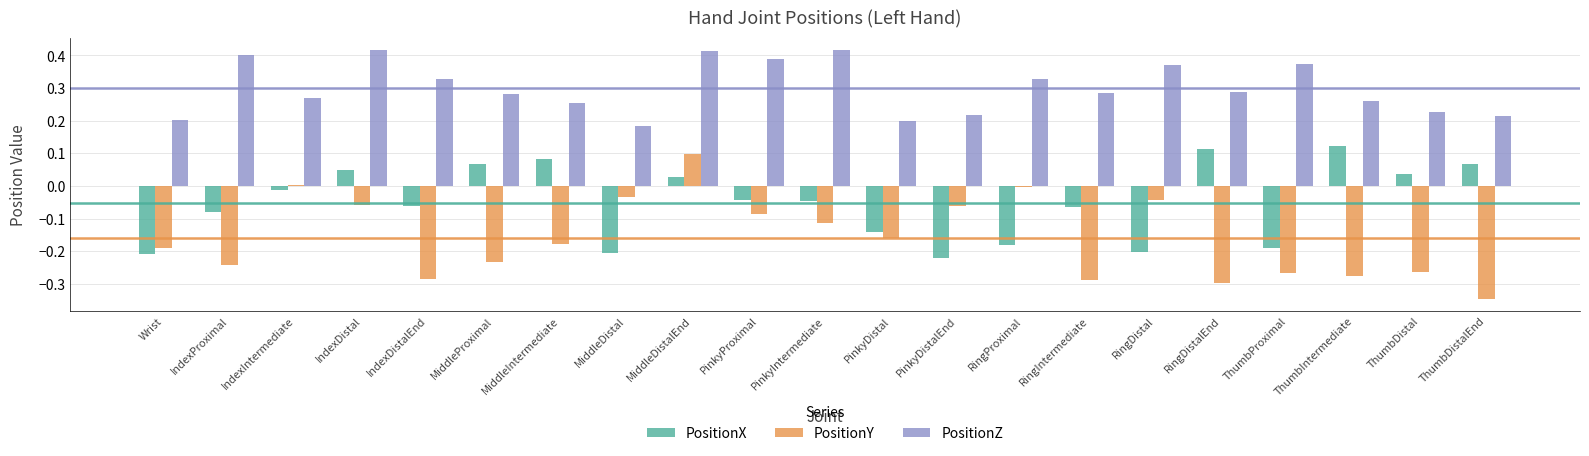

The PositionX series shows -0.2 at ThumbProximal. True or false?

True